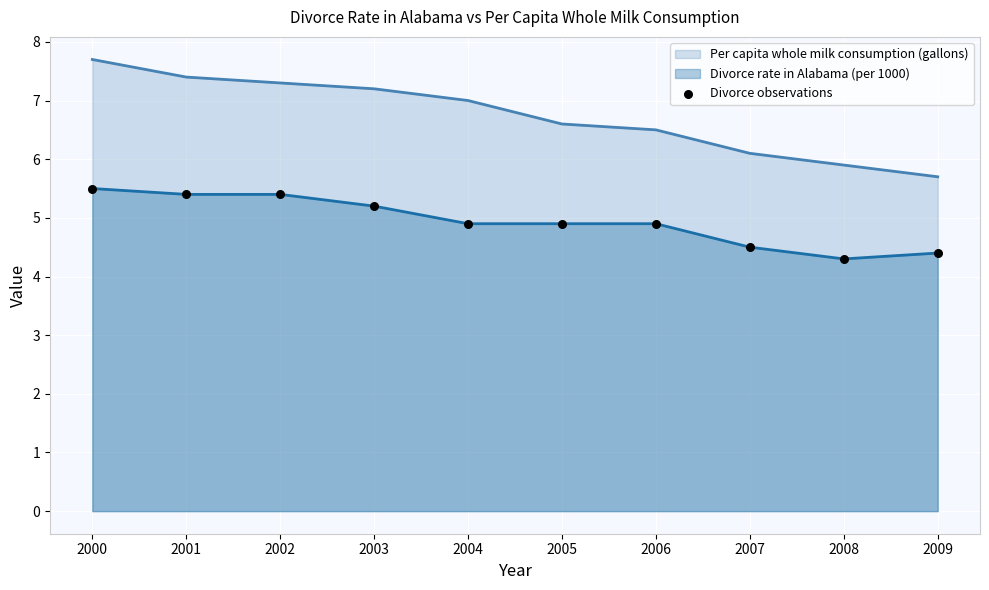

Between 2002 and 2009, which series saw the biggest shift?

Per capita whole milk consumption (gallons)